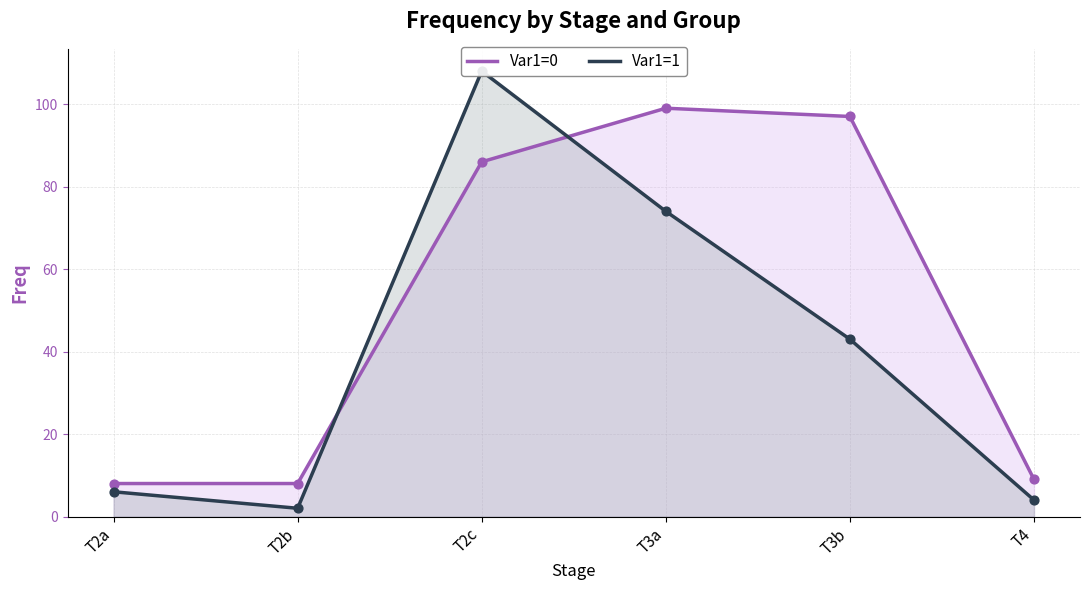

Which series reaches the minimum Y coordinate?

Var1=1